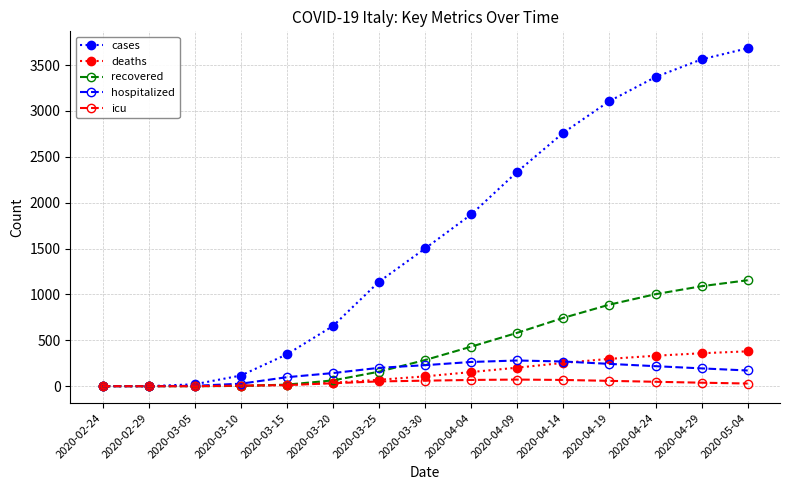

What is the sum of the cases values at 2020-03-05 and 2020-03-10?

137